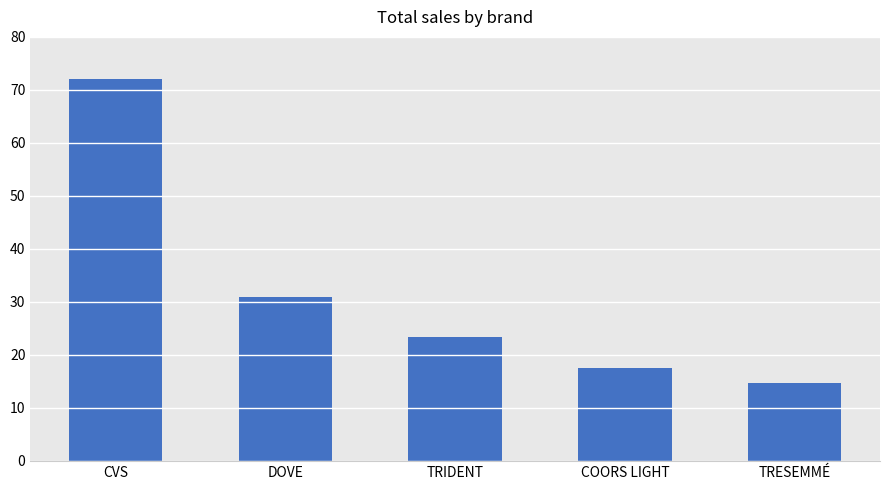

Rank the categories by value from lowest to highest.

TRESEMMÉ, COORS LIGHT, TRIDENT, DOVE, CVS